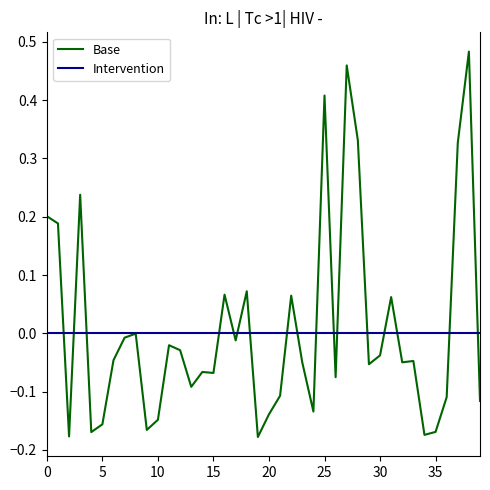

How many data points are less than 0?

28